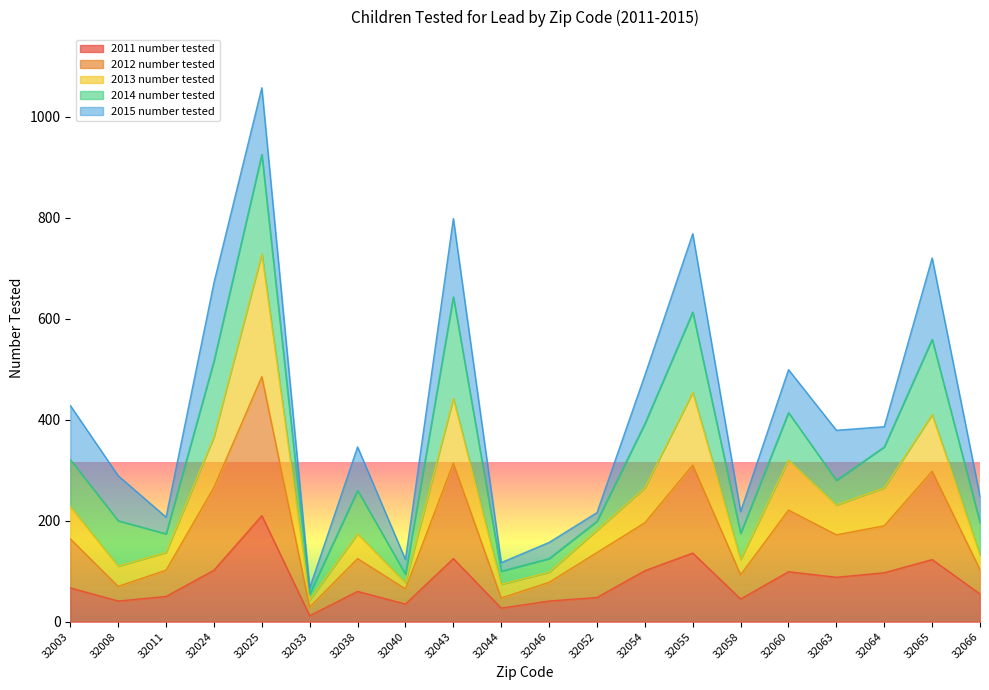

What is the difference between the 2013 number tested values at 32040 and 32063?

154